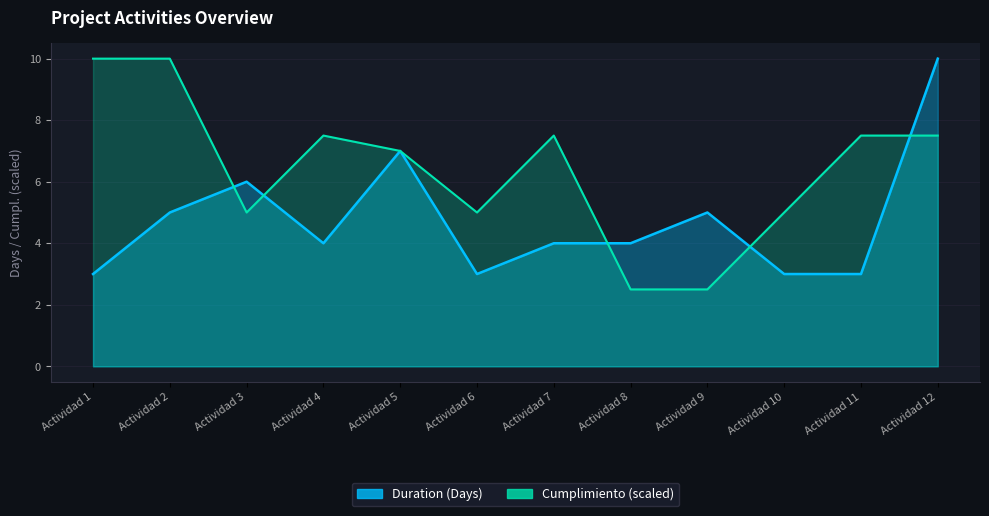

What is the total value across all series at Actividad 12?

17.5